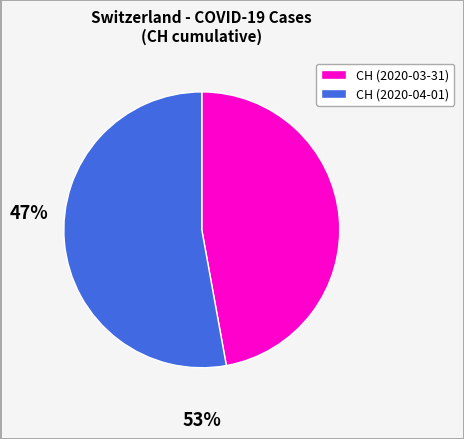

Is it true that CH (2020-04-01) is 60% of the pie?

False